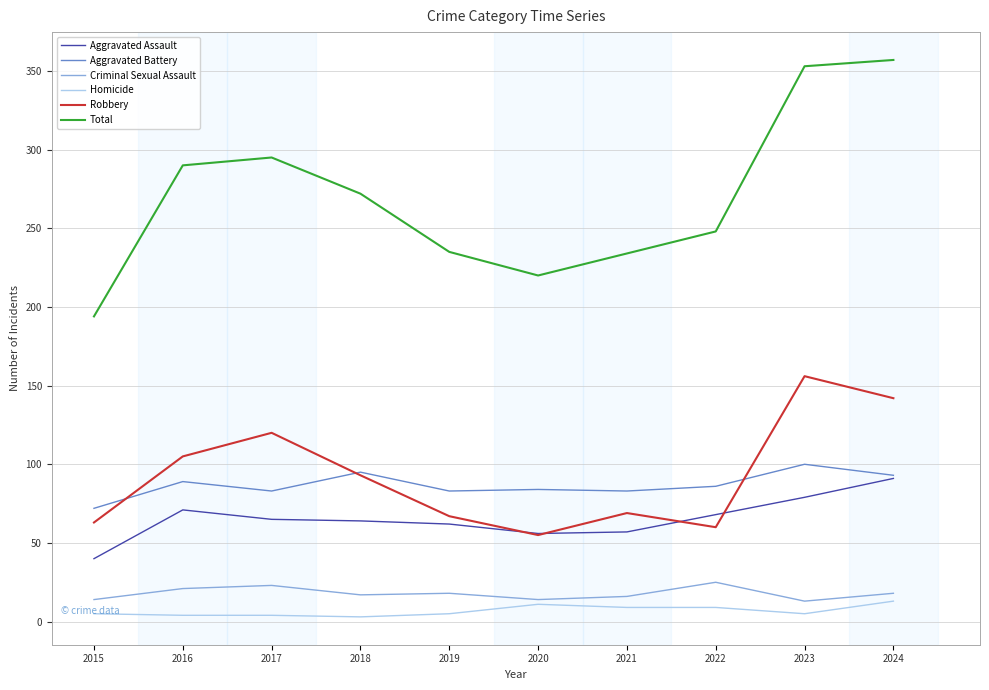

What is the total value across all series at 2016?

580